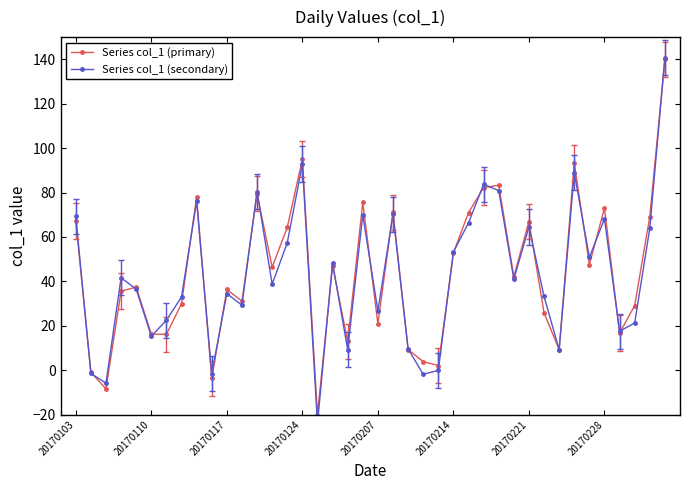

At 36, list the series in order from largest to smallest.

Series col_1 (secondary), Series col_1 (primary)